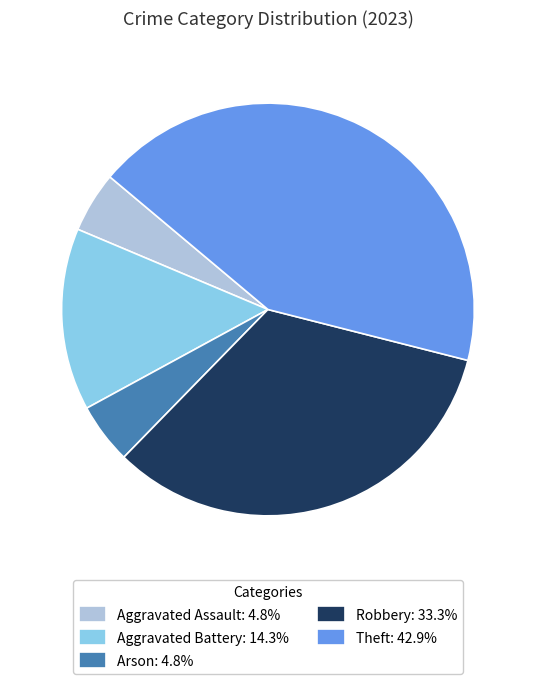

Which slice is the largest?

Theft